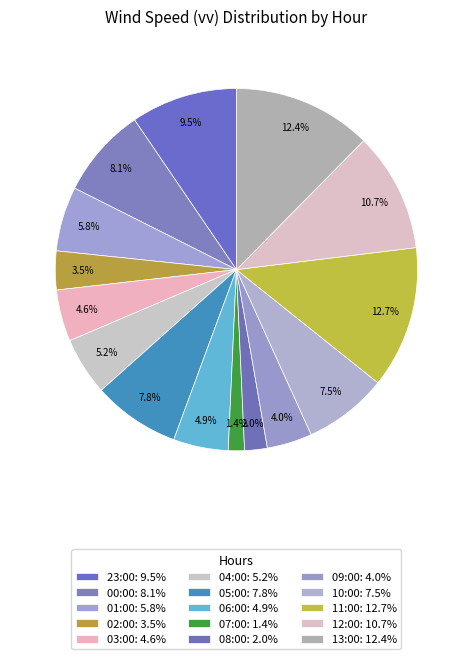

To the nearest percent, what percentage of the pie is 04:00?

5%